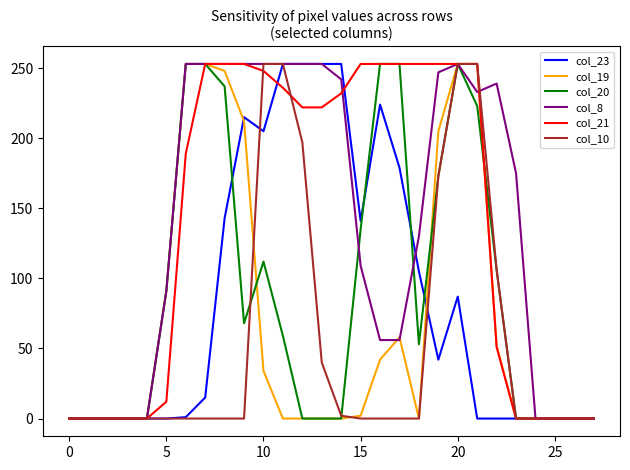

What is the maximum value for col_19?

253